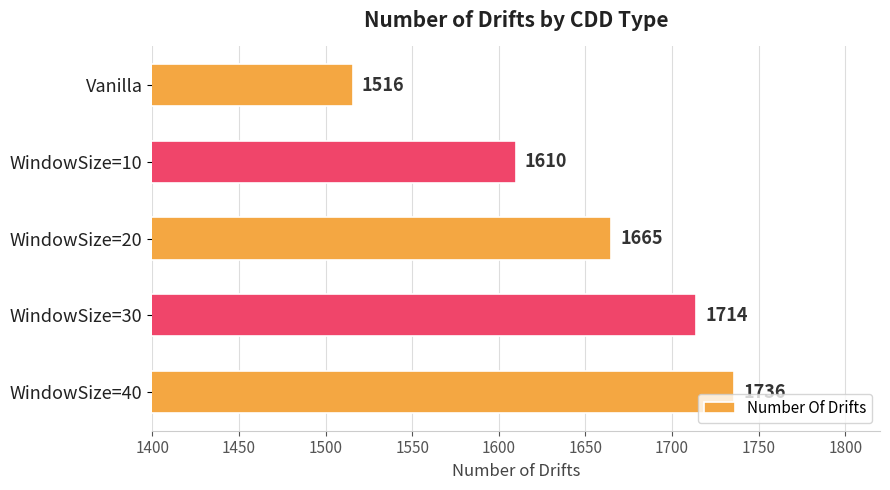

What is the difference between the second highest and minimum values?

198